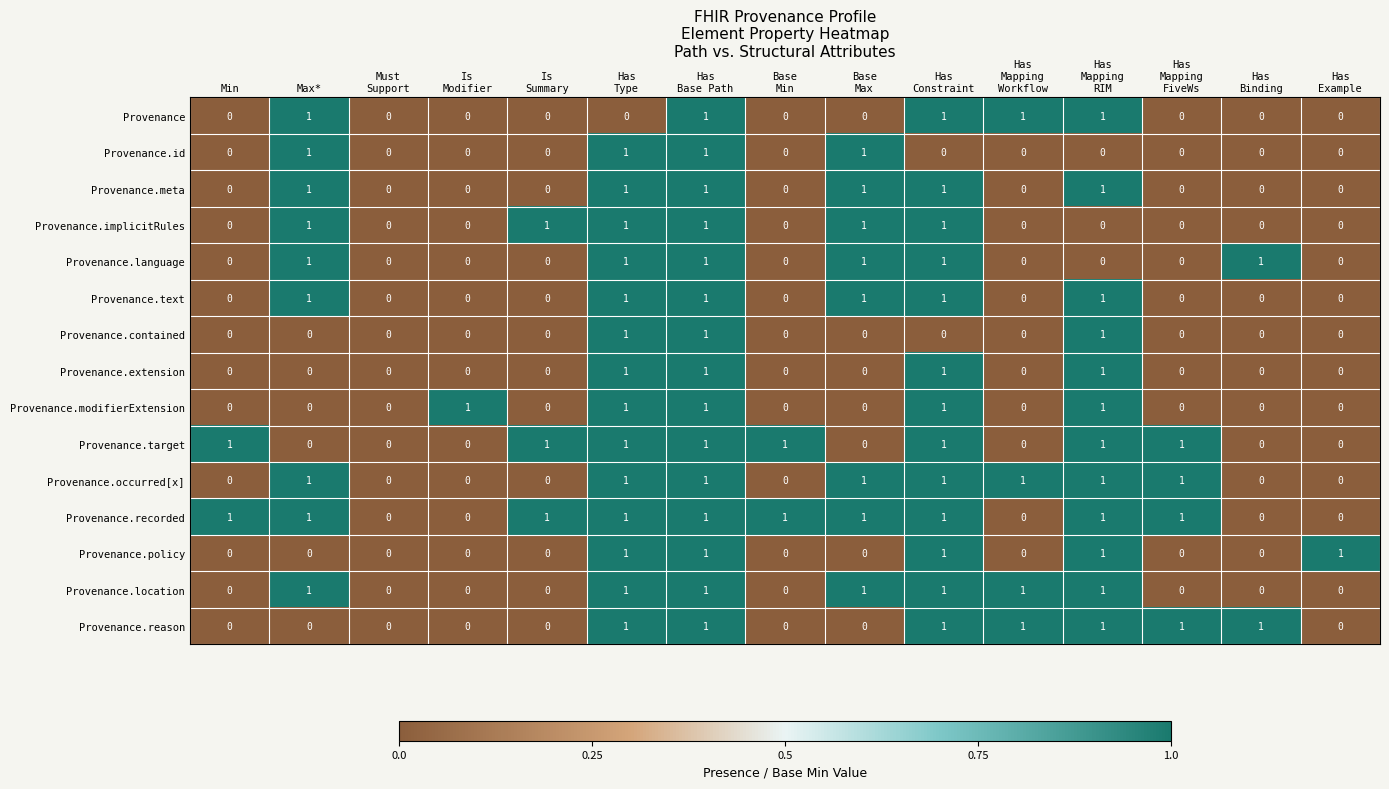

How many series are shown in this chart?

15